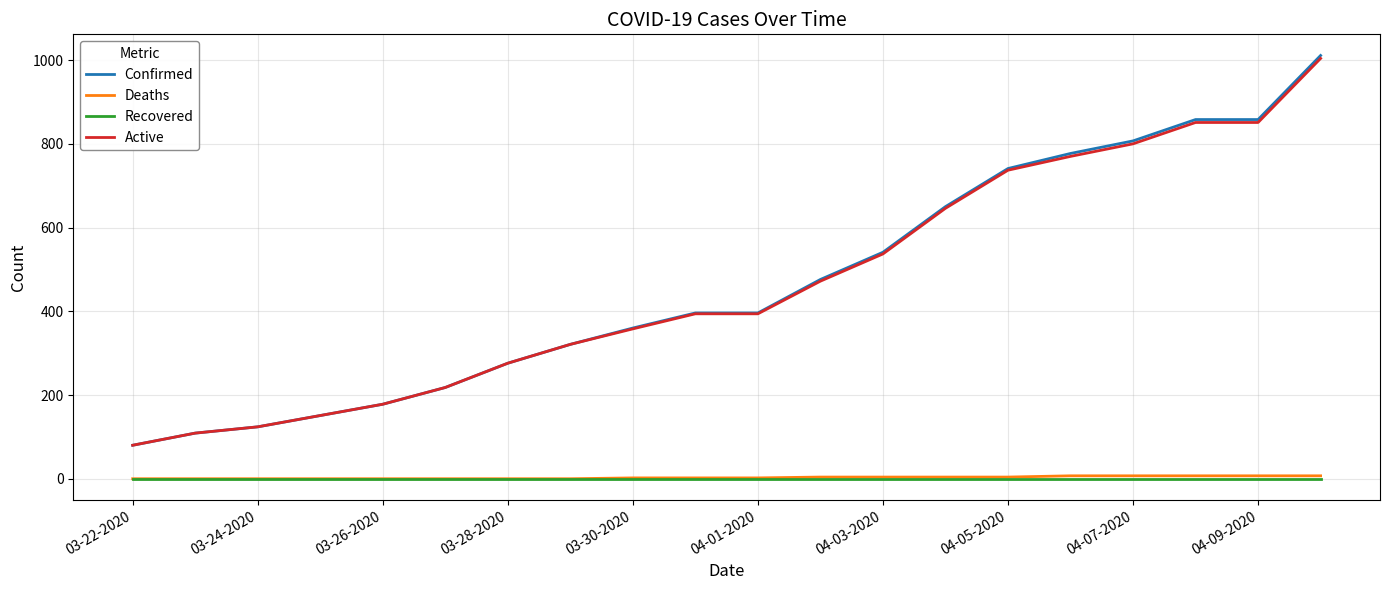

Which series has the widest spread of values?

Confirmed